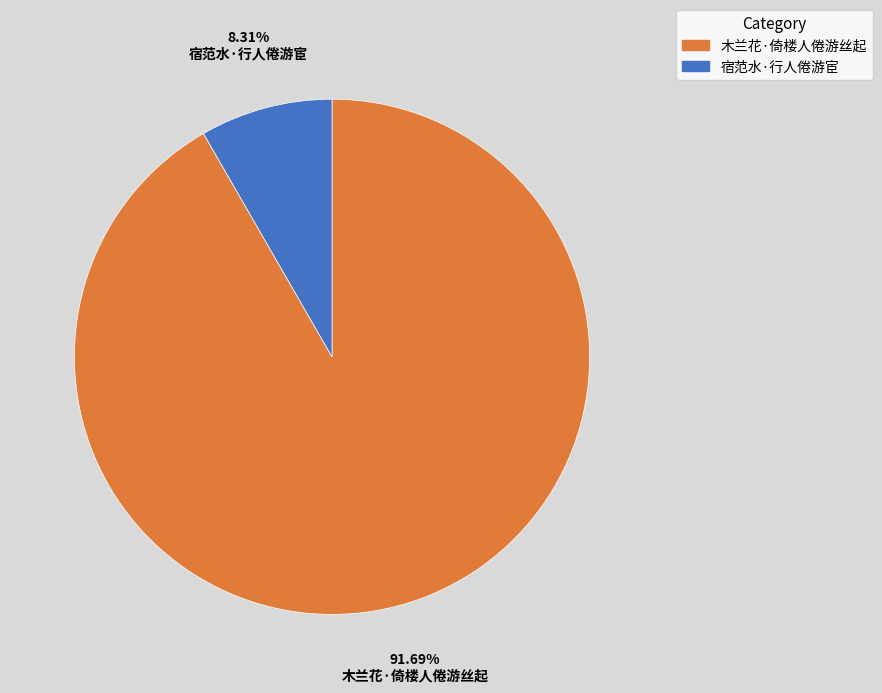

To the nearest percent, what percentage of the pie is 宿范水·行人倦游宦?

8%